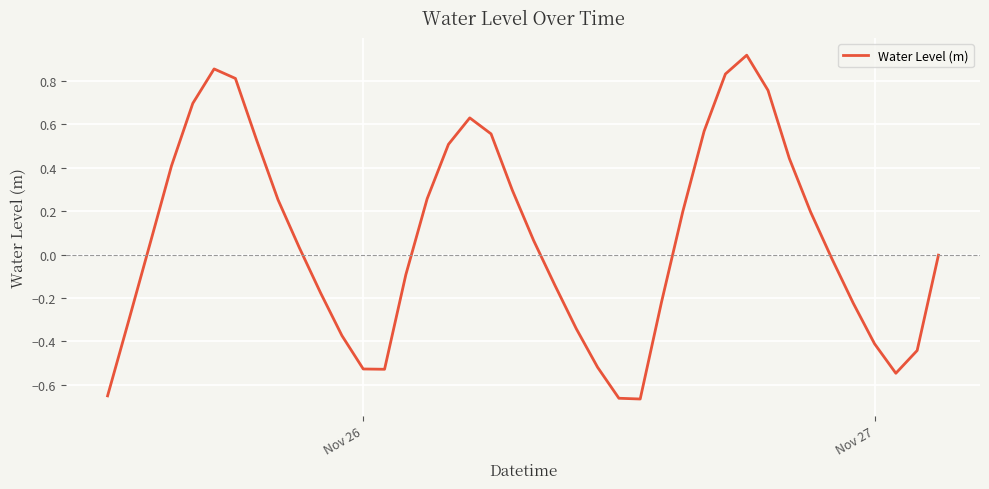

What is the difference between the maximum and minimum values?

1.6